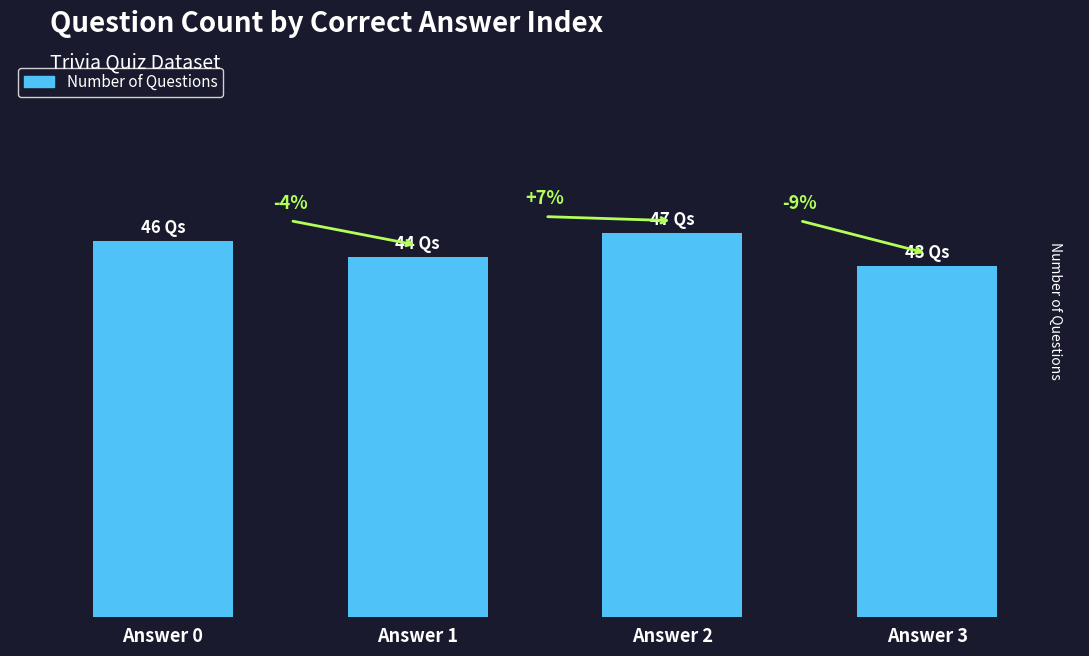

Rank the categories by value from lowest to highest.

Answer 3, Answer 1, Answer 0, Answer 2